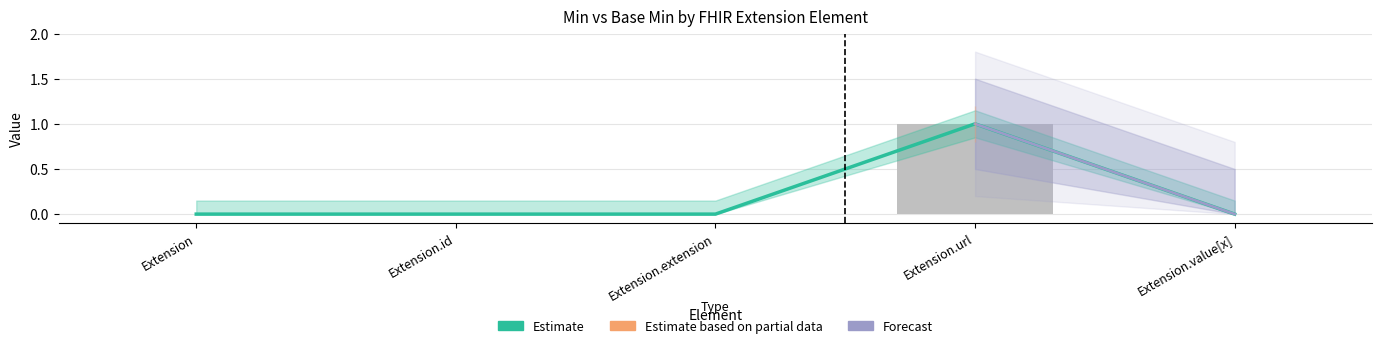

What is the difference between the Base Min values at Extension and Extension.url?

1